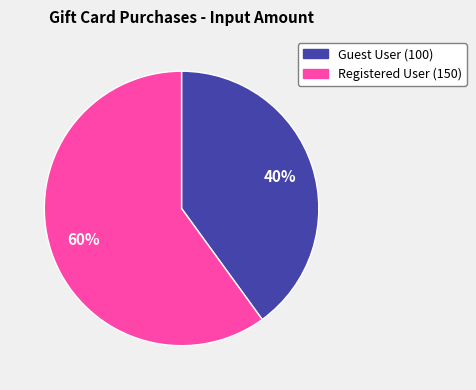

To the nearest percent, what is the difference between the largest and smallest slice percentages?

20%